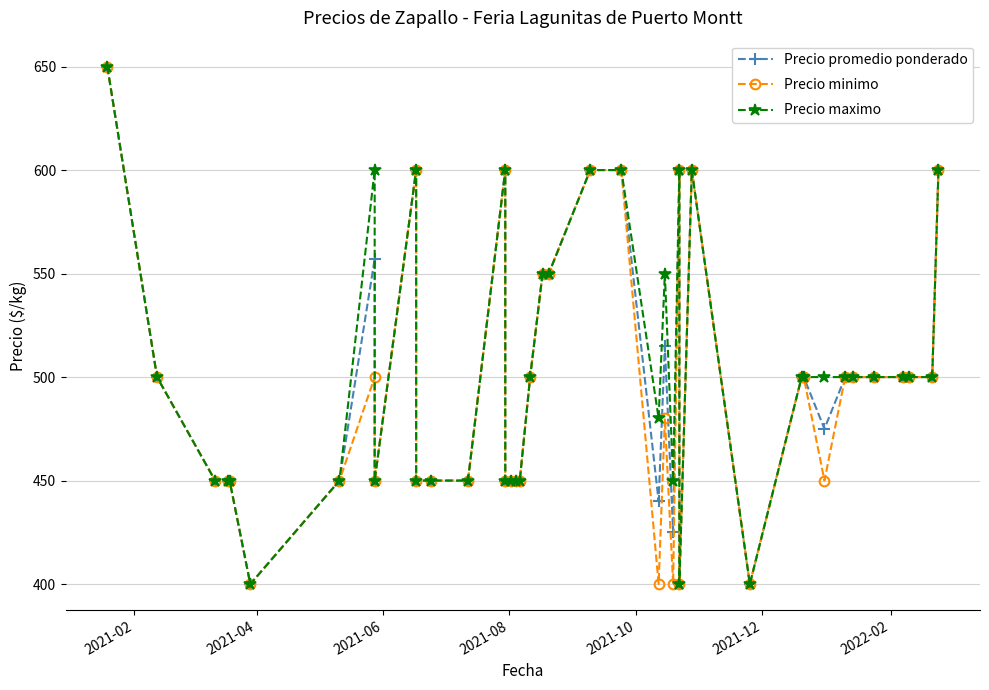

Is this an area chart (filled region under the line)?

No